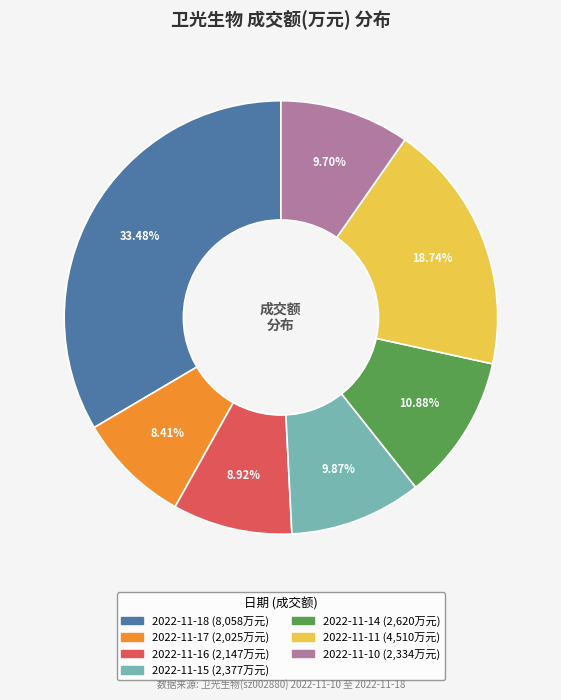

What percentage do 2022-11-10 and 2022-11-15 together represent?

19.6%